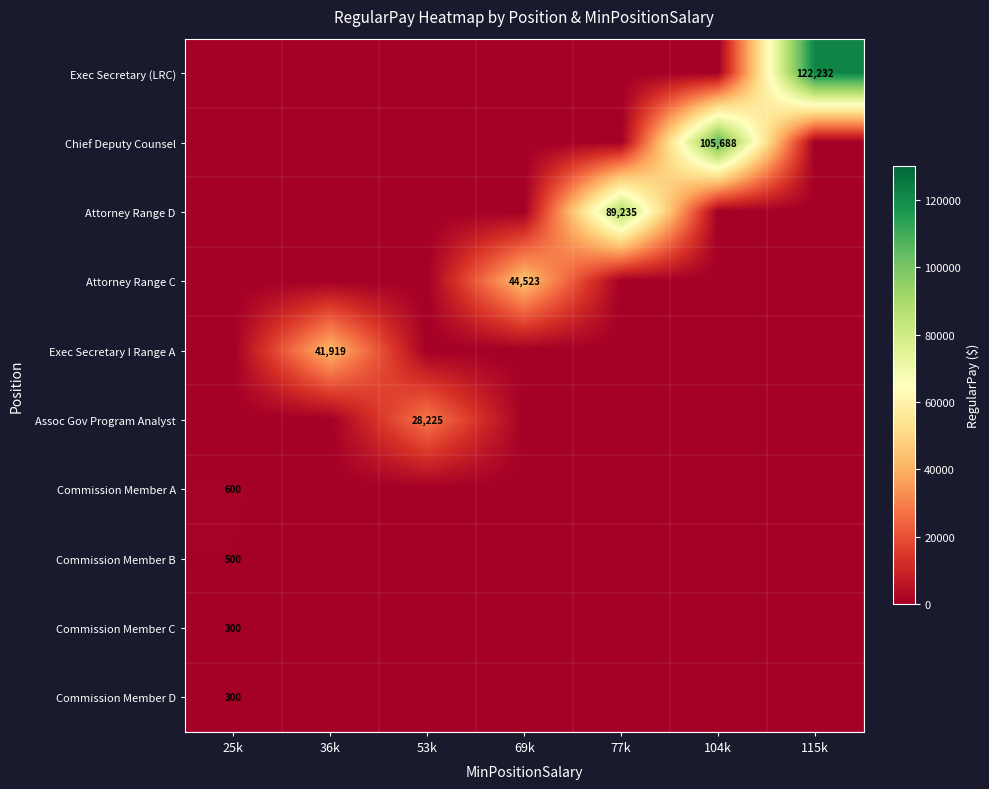

Between 25k and 104k, which series saw the biggest shift?

Chief Deputy Counsel